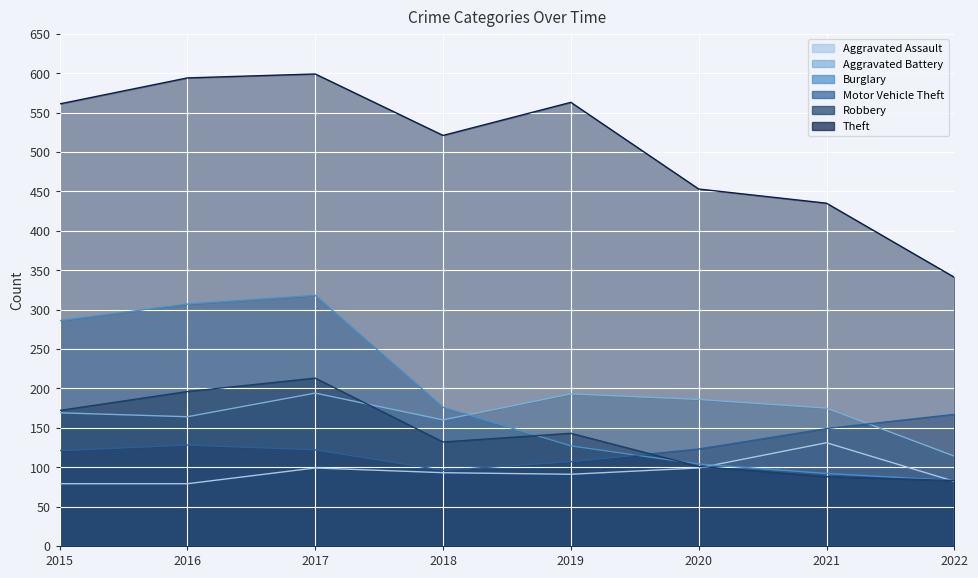

Is the value of Robbery at 2018 greater than the value of Aggravated Battery at 2019?

No